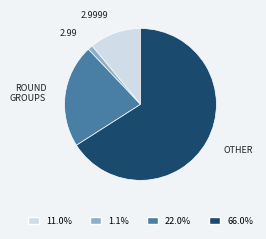

Is there any slice that represents more than half of the pie?

Yes